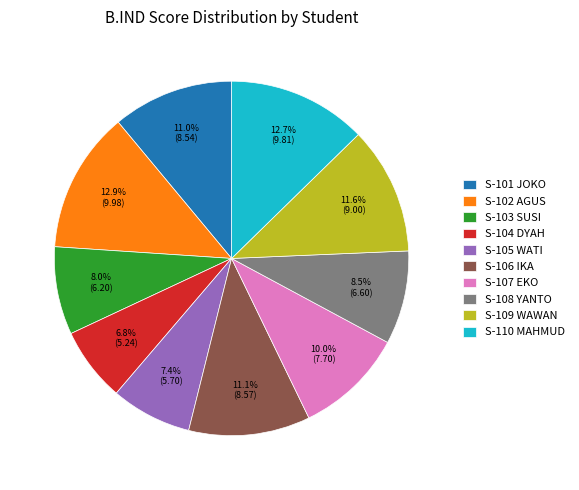

Is it true that S-104 DYAH is 7% of the pie?

True